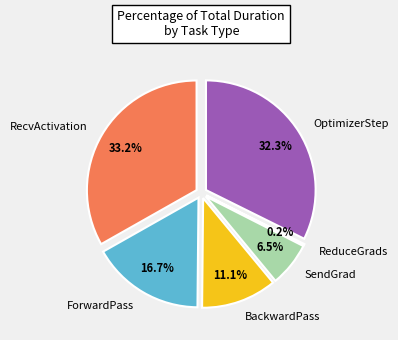

Does any single category account for the majority?

No